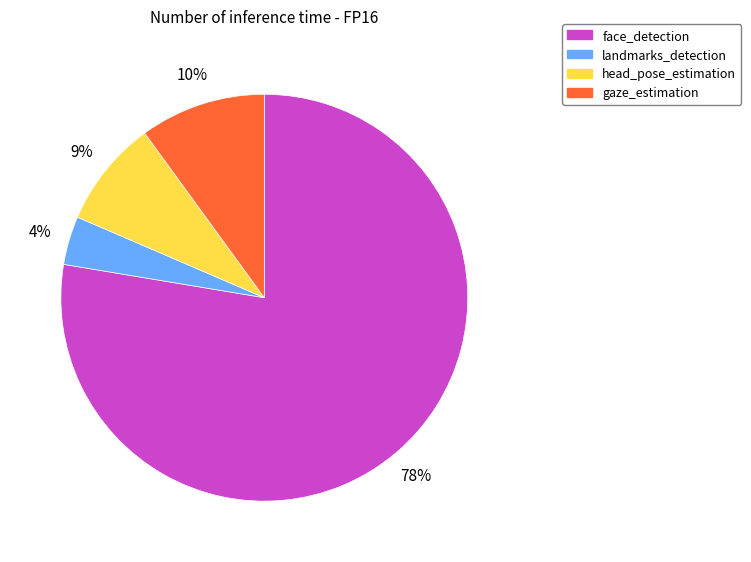

Rank the categories by value from highest to lowest.

face_detection, gaze_estimation, head_pose_estimation, landmarks_detection